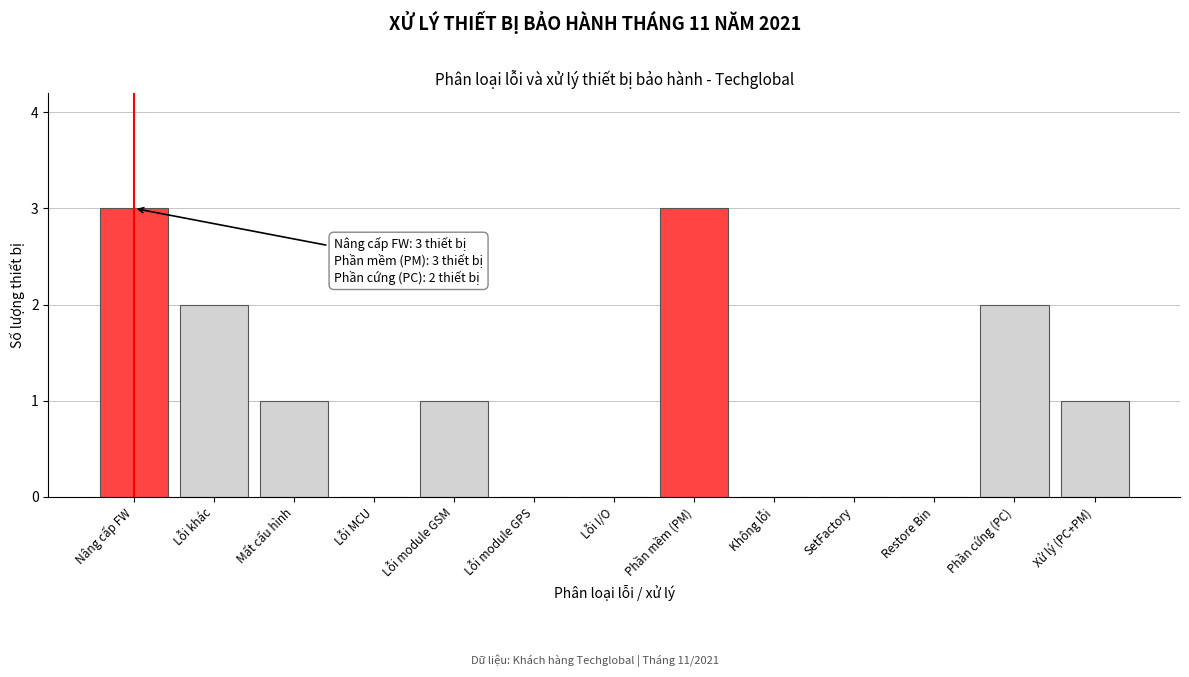

Reading left to right, transcribe all the data shown in this chart.

Nâng cấp FW=3	Lỗi khác=2	Mất cấu hình=1	Lỗi MCU=0	Lỗi module GSM=1	Lỗi module GPS=0	Lỗi I/O=0	Phần mềm (PM)=3	Không lỗi=0	SetFactory=0	Restore Bin=0	Phần cứng (PC)=2	Xử lý (PC+PM)=1